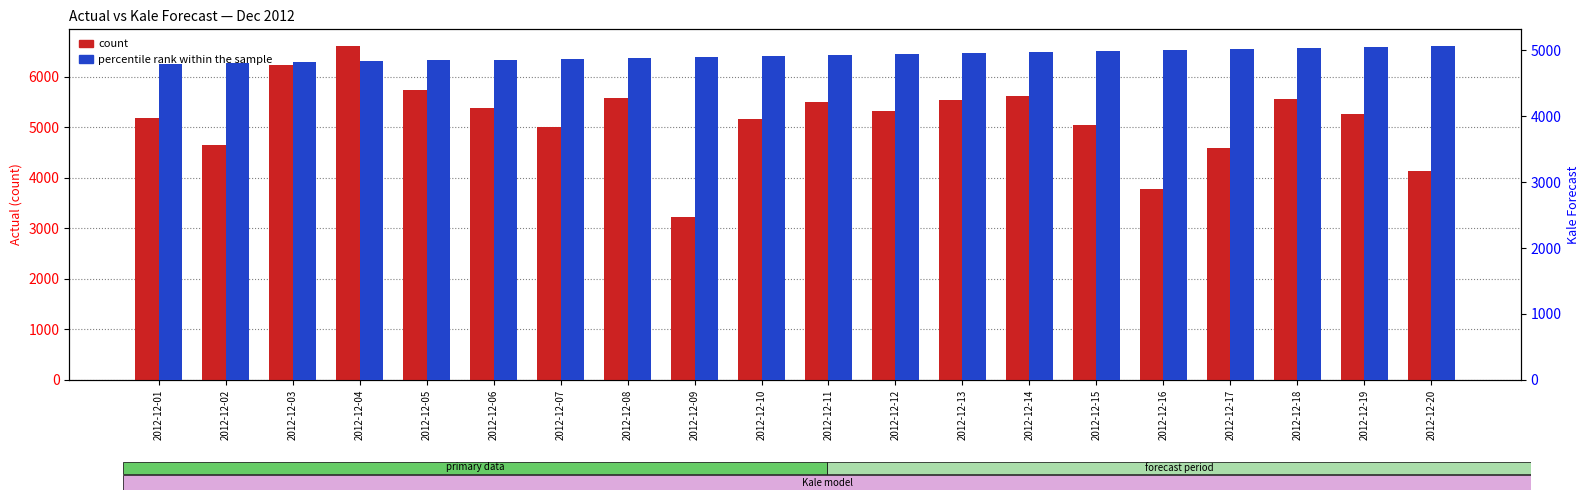

What is the difference between the highest and lowest values at 2012-12-14?

632.9